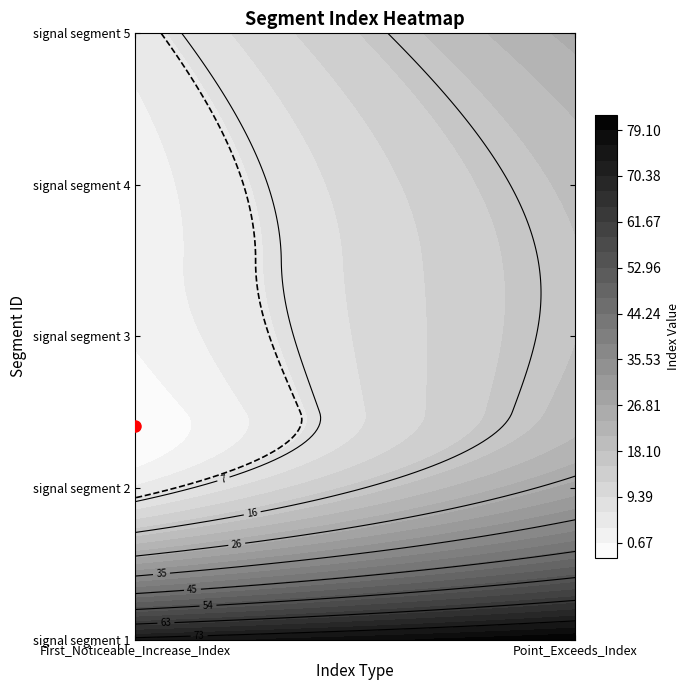

The value of signal segment 4 at Point_Exceeds_Index is 19. True or false?

True